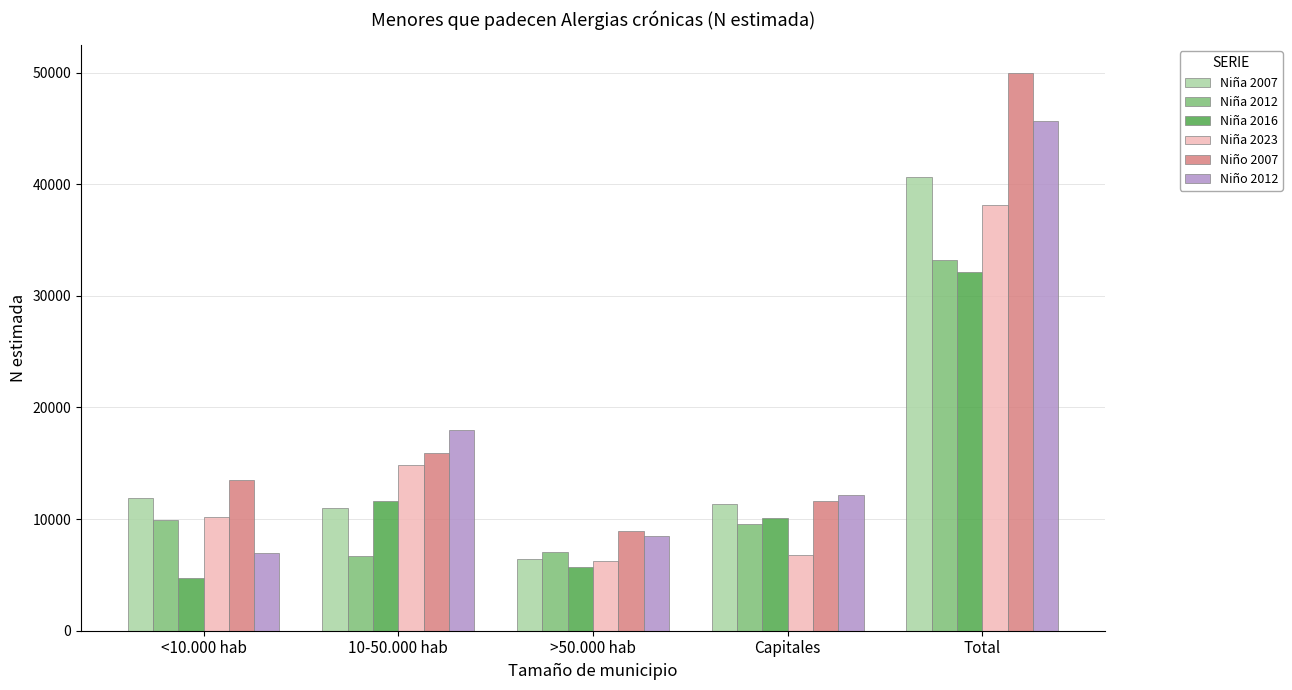

What is the smallest value displayed?

4724